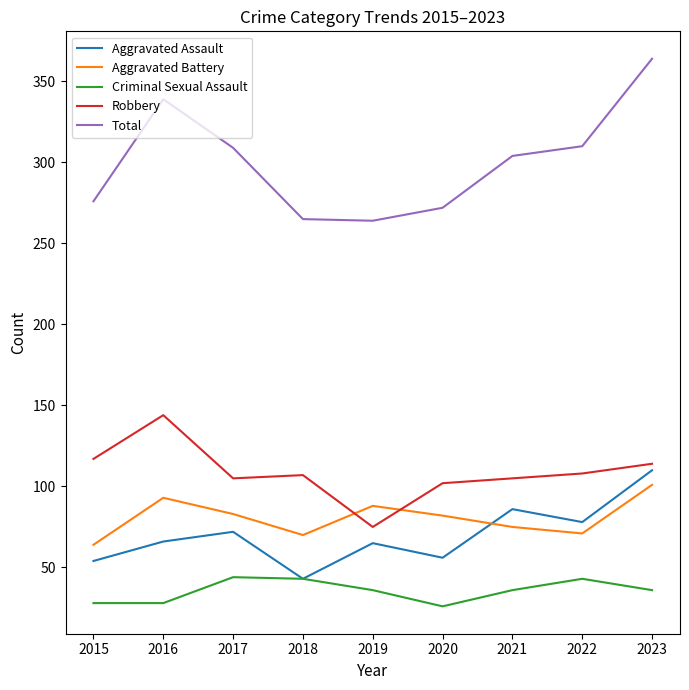

List the series in order of their peak value, highest first.

Total, Robbery, Aggravated Assault, Aggravated Battery, Criminal Sexual Assault